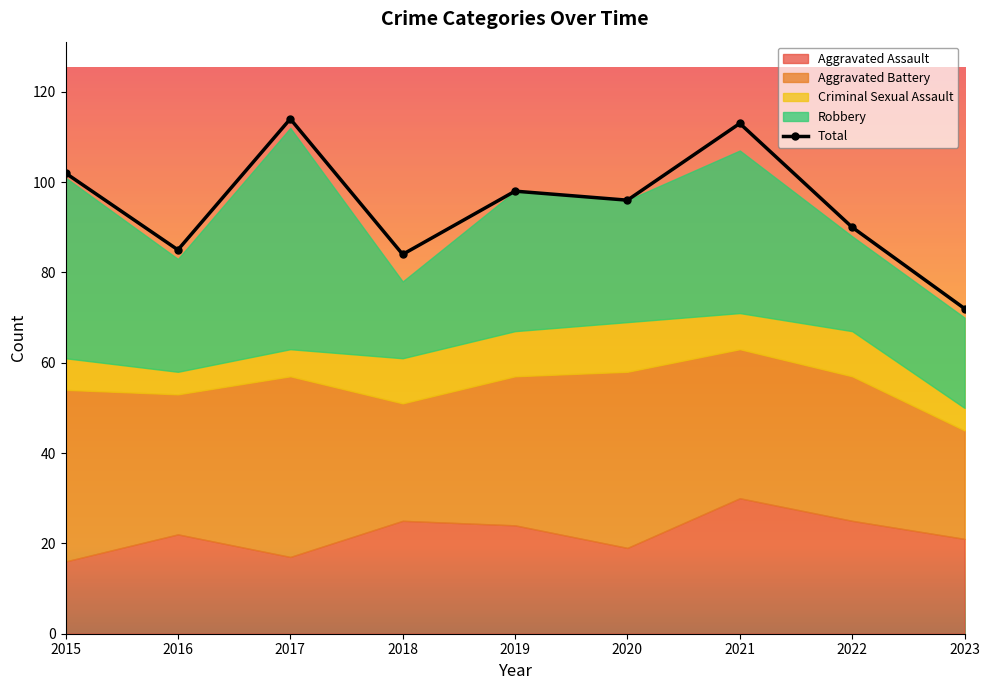

What is the difference between the maximum and minimum values?

42